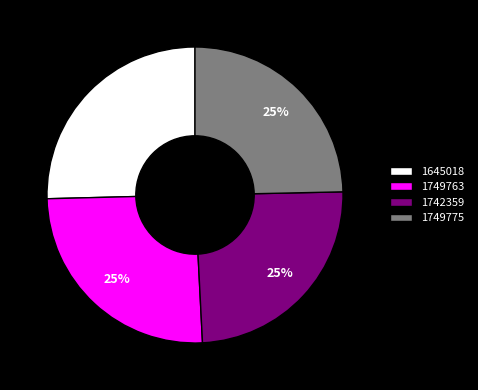

Does 1749775 represent more than half of the total?

No